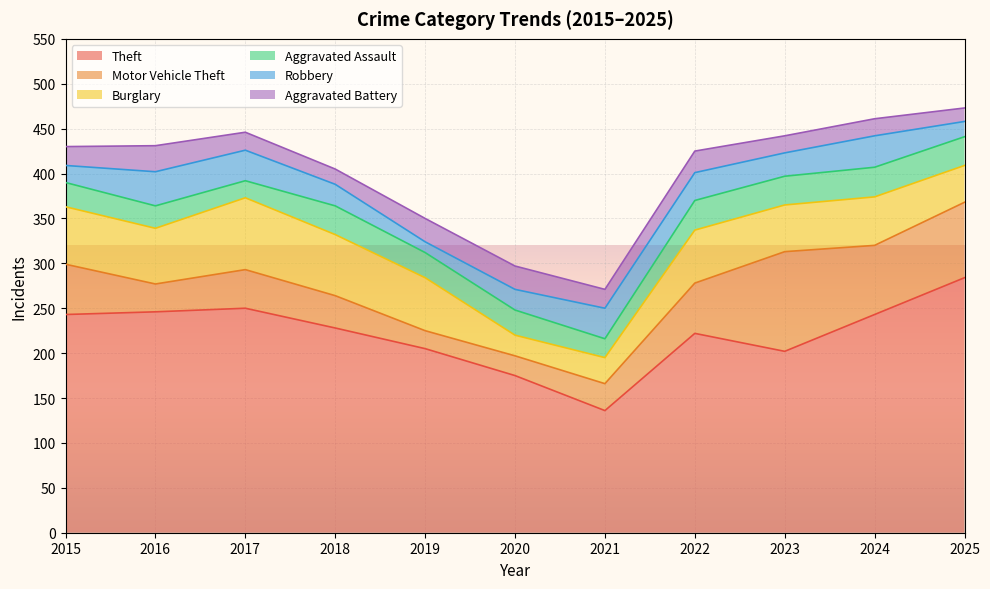

Which series has the largest range (max minus min)?

Theft